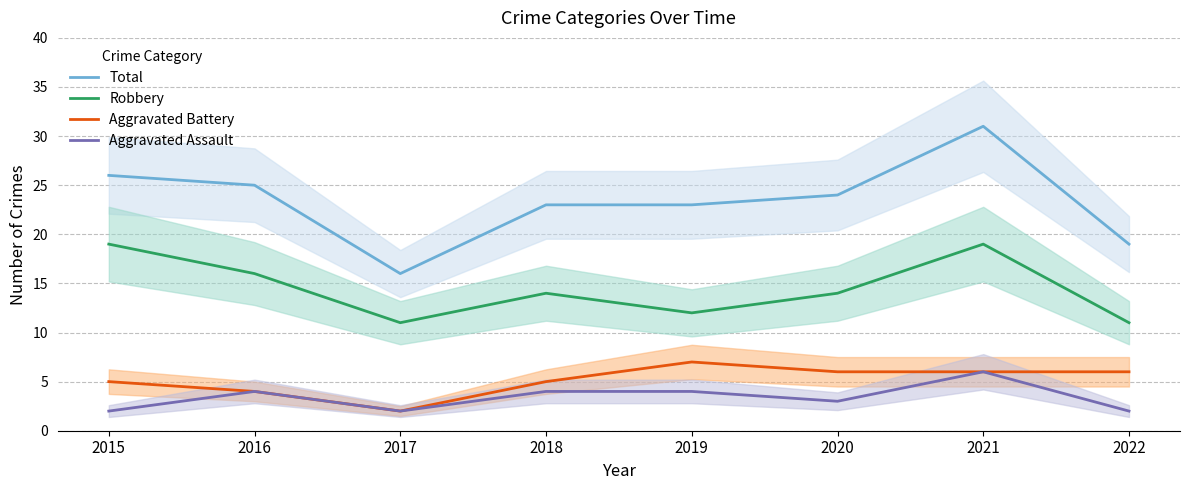

How many lines are shown in the chart?

4